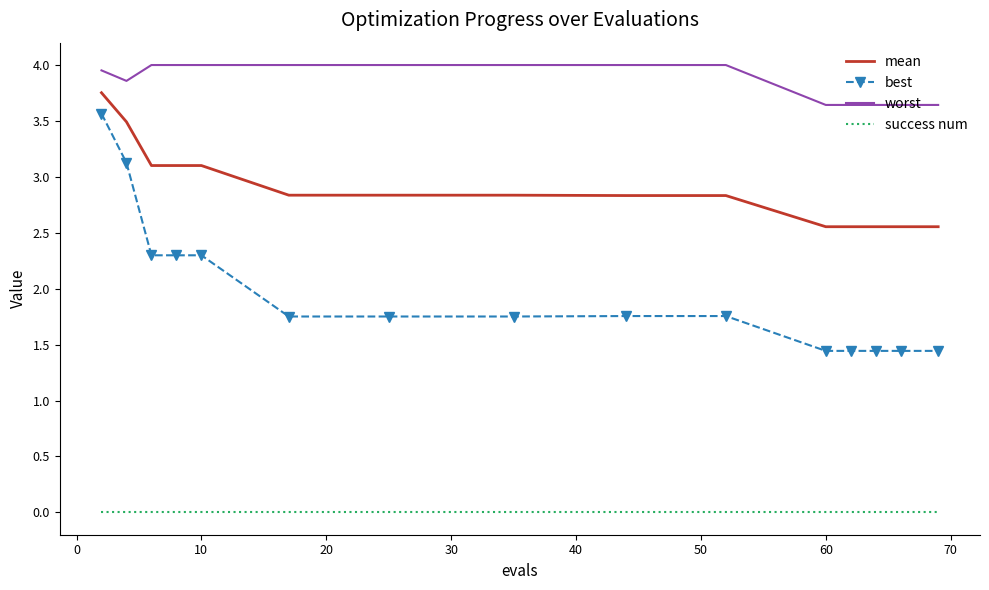

What is the difference between the maximum and minimum values in the mean series?

1.2